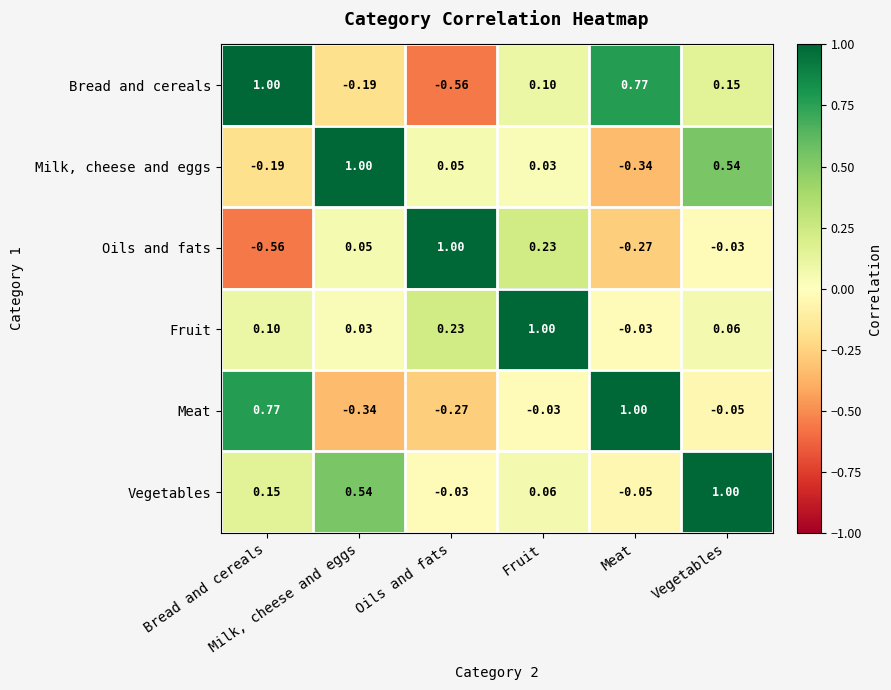

How many data points does each series have?

6